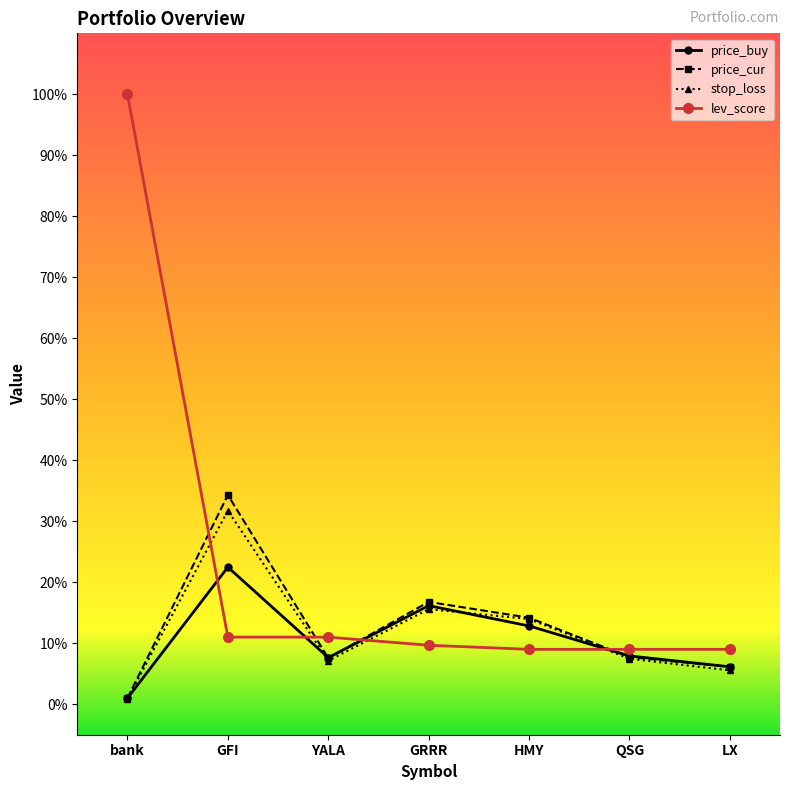

The value of price_buy at GFI is 22.5. True or false?

True